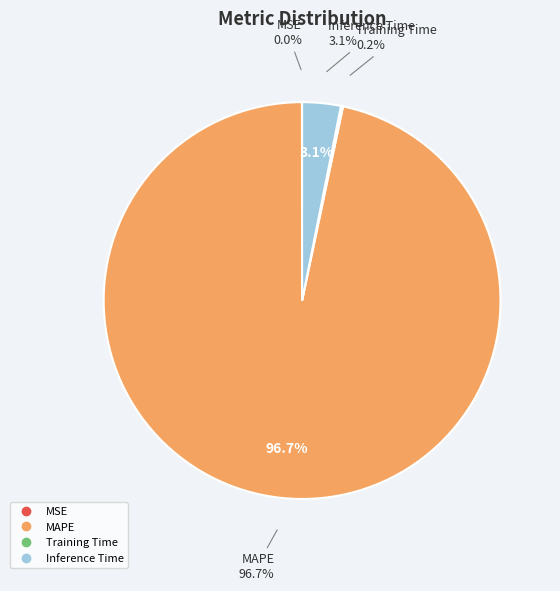

What percentage do MSE and Training Time together represent?

0.2%